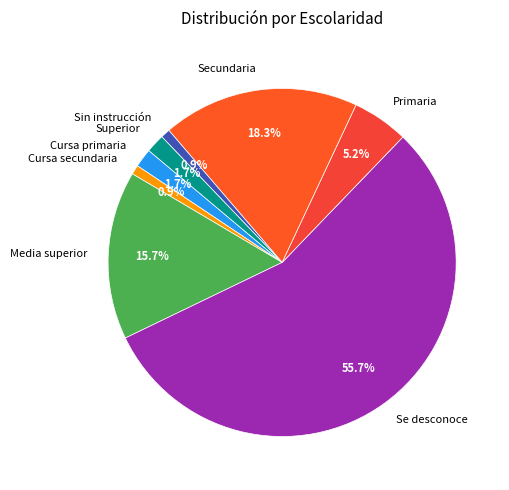

What percentage is the Cursa primaria slice, to the nearest percent?

2%